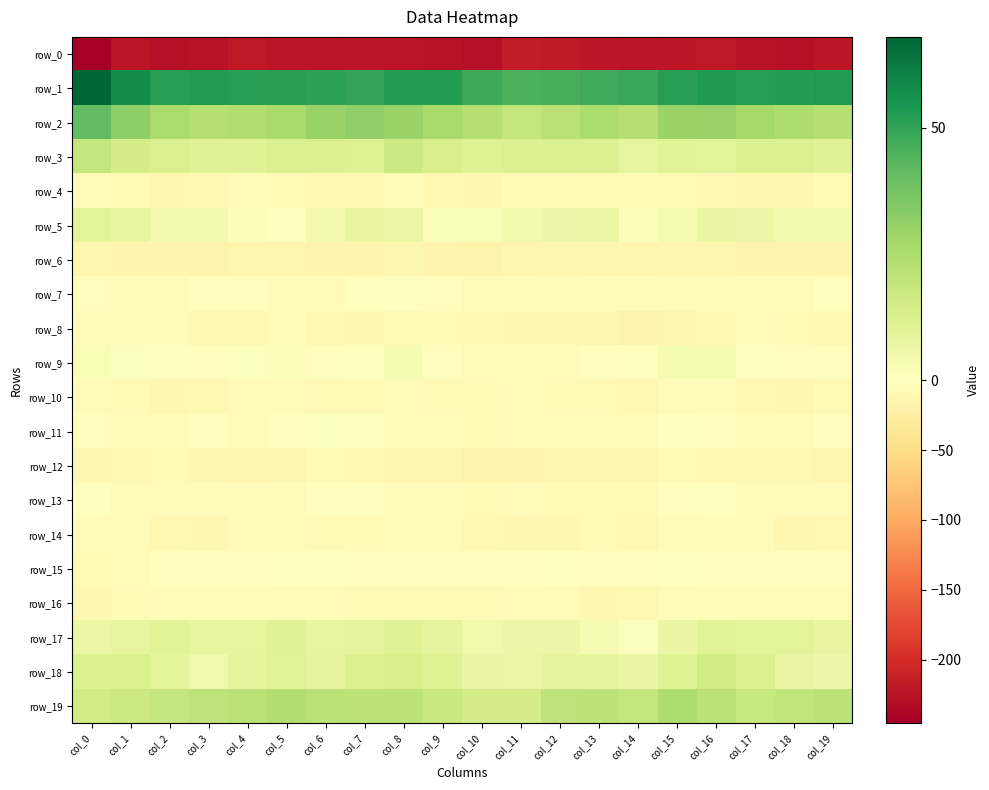

At which category does the chart reach its minimum across all series?

col_0